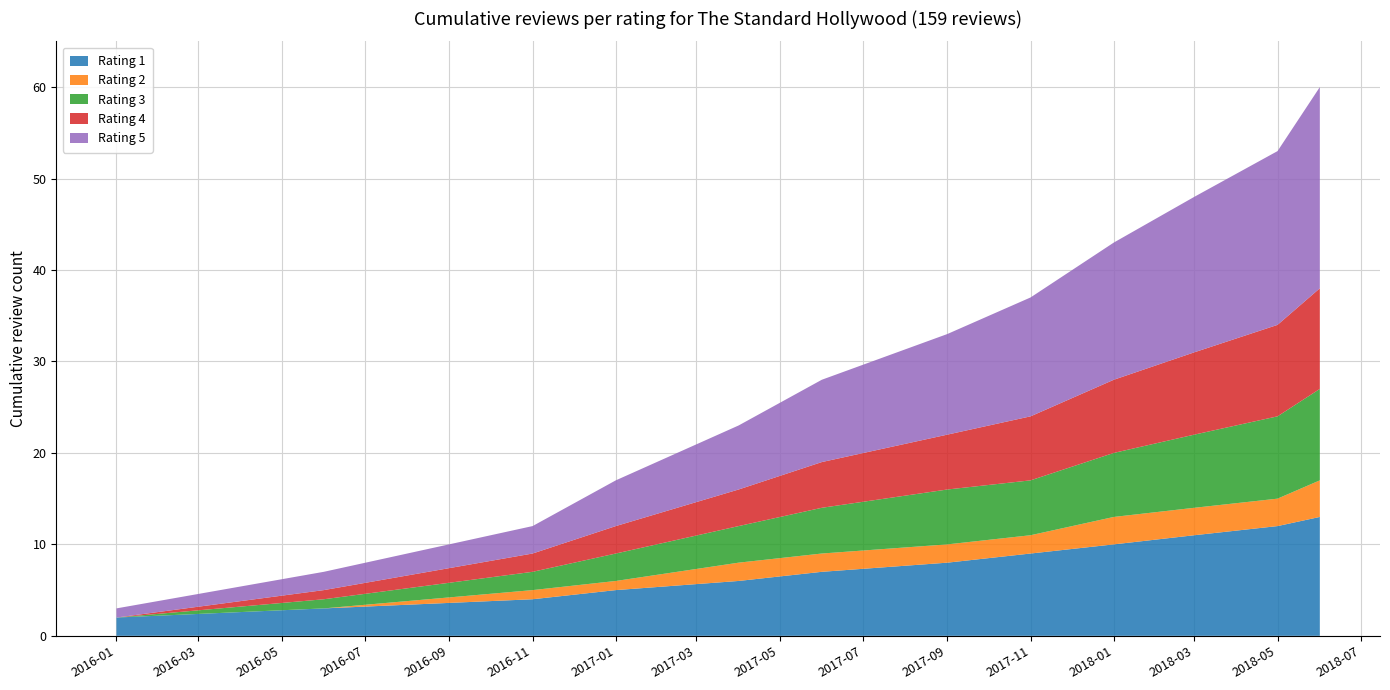

Reading left to right, transcribe all the data shown in this chart.

Rating 1: 2016-01=2	2016-06=3	2016-11=4	2017-01=5	2017-04=6	2017-06=7	2017-09=8	2017-11=9	2018-01=10	2018-03=11	2018-05=12	2018-06=13
Rating 2: 2016-01=0	2016-06=0	2016-11=1	2017-01=1	2017-04=2	2017-06=2	2017-09=2	2017-11=2	2018-01=3	2018-03=3	2018-05=3	2018-06=4
Rating 3: 2016-01=0	2016-06=1	2016-11=2	2017-01=3	2017-04=4	2017-06=5	2017-09=6	2017-11=6	2018-01=7	2018-03=8	2018-05=9	2018-06=10
Rating 4: 2016-01=0	2016-06=1	2016-11=2	2017-01=3	2017-04=4	2017-06=5	2017-09=6	2017-11=7	2018-01=8	2018-03=9	2018-05=10	2018-06=11
Rating 5: 2016-01=1	2016-06=2	2016-11=3	2017-01=5	2017-04=7	2017-06=9	2017-09=11	2017-11=13	2018-01=15	2018-03=17	2018-05=19	2018-06=22